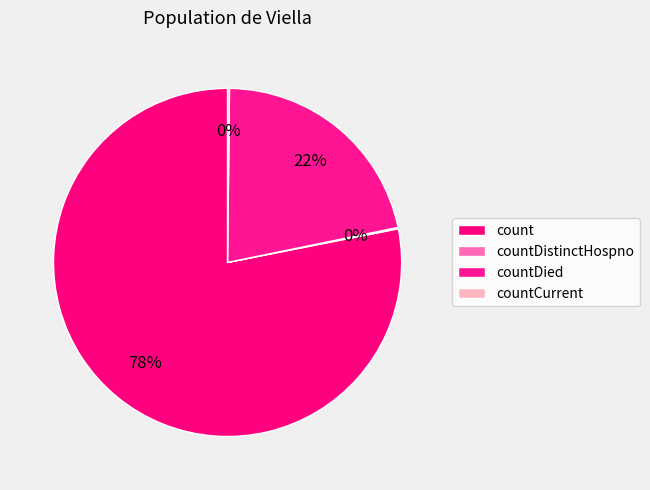

Which slice represents more than half of the pie?

count